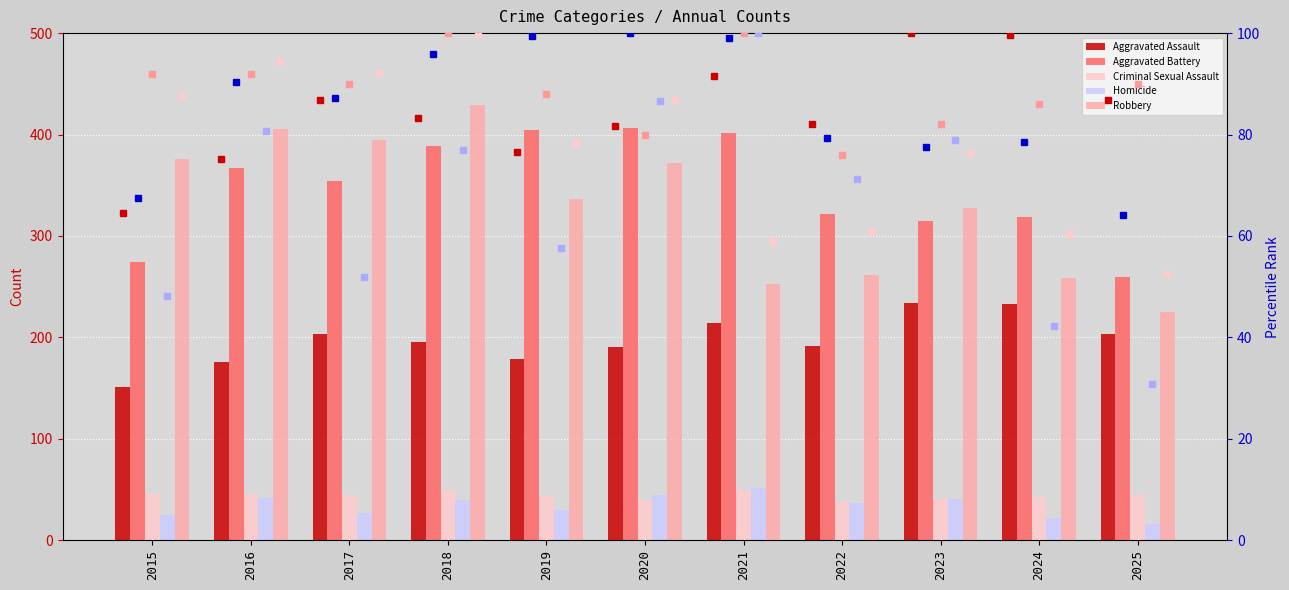

Does the chart contain any negative values?

No